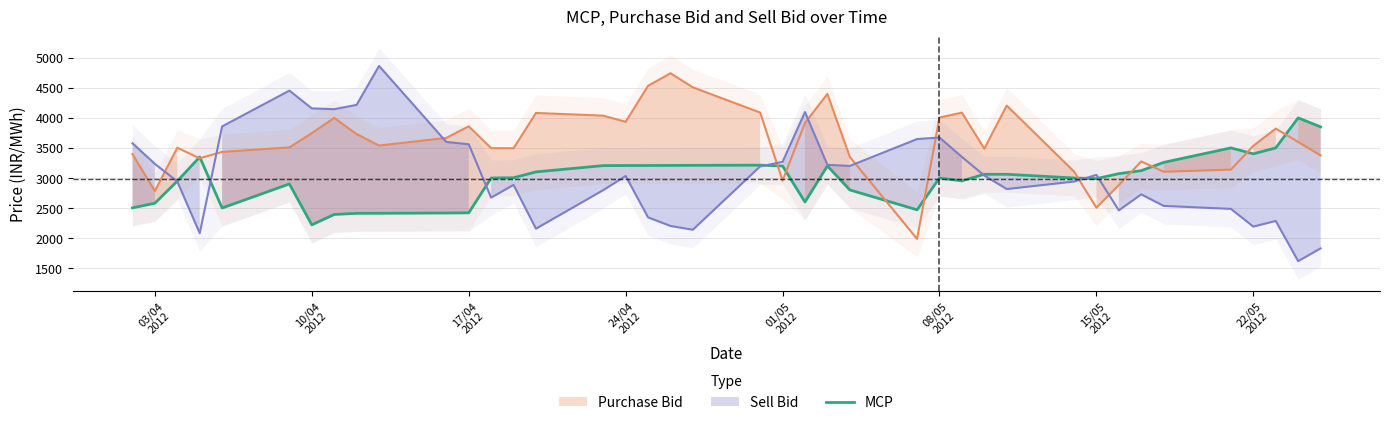

What is the highest value of the MCP series?

4000.4